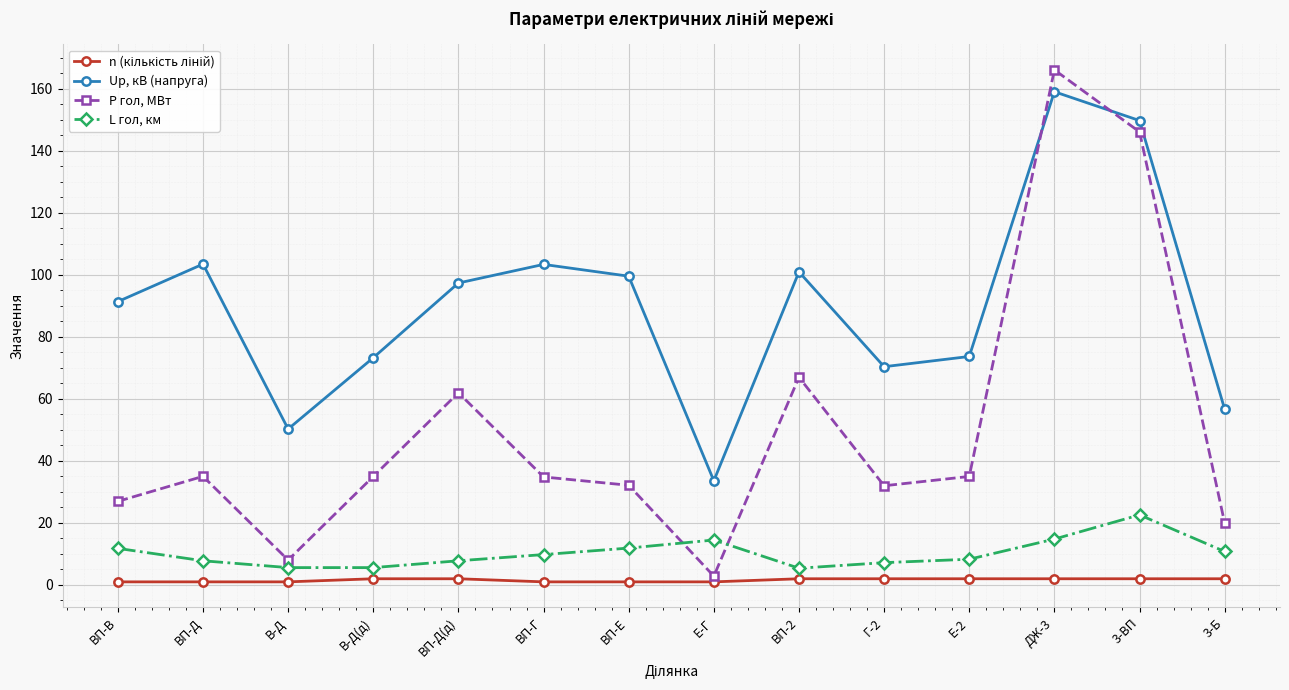

True or false: Up, кВ (напруга) has a value of 70.4 at Г-2.

True